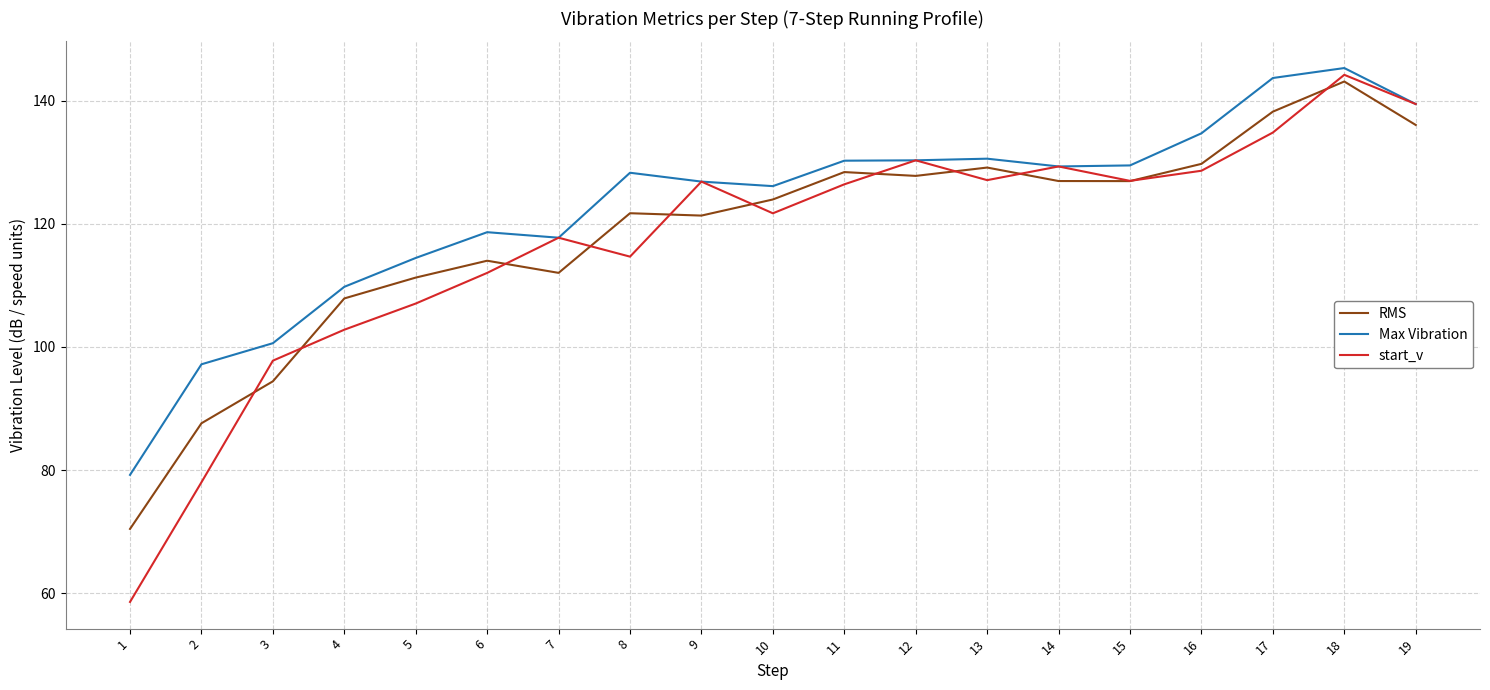

Which series has the largest range (max minus min)?

start_v